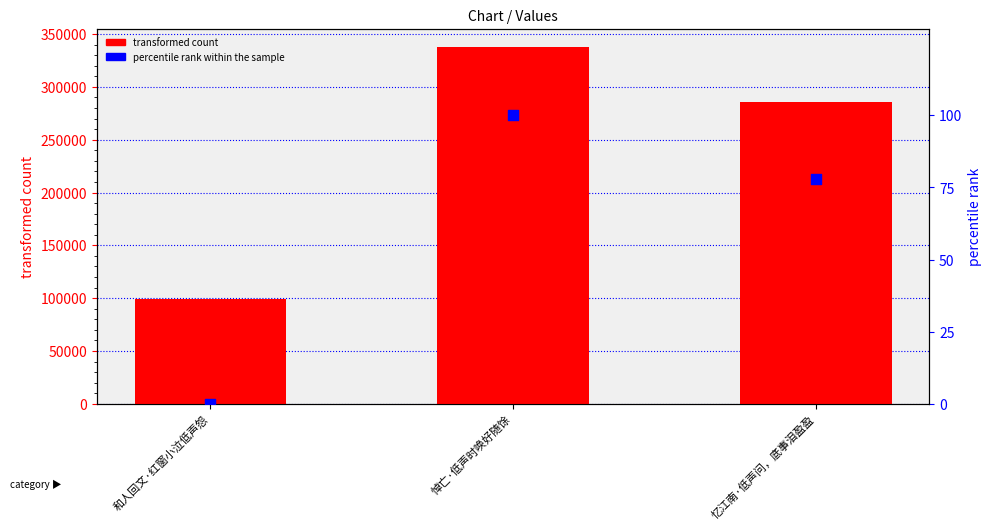

Which series reaches the minimum Y coordinate?

percentile rank within the sample